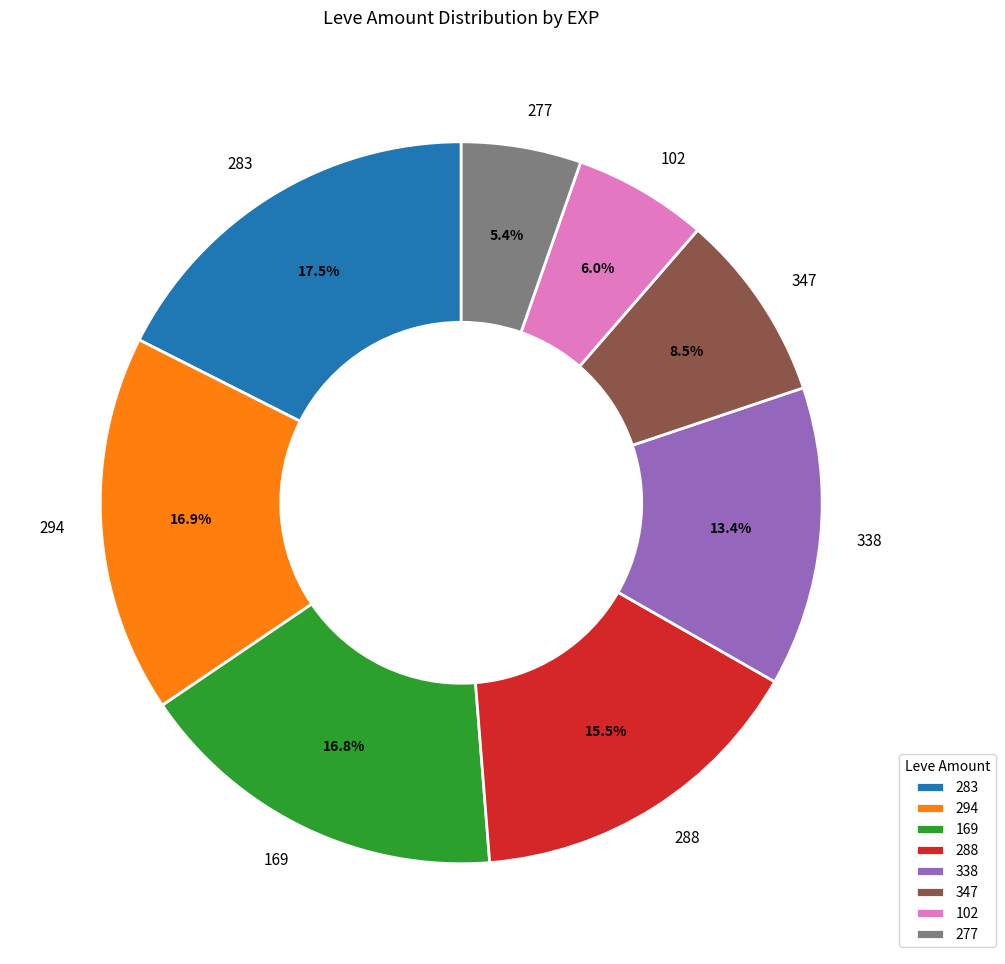

How many slices are in this pie chart?

8